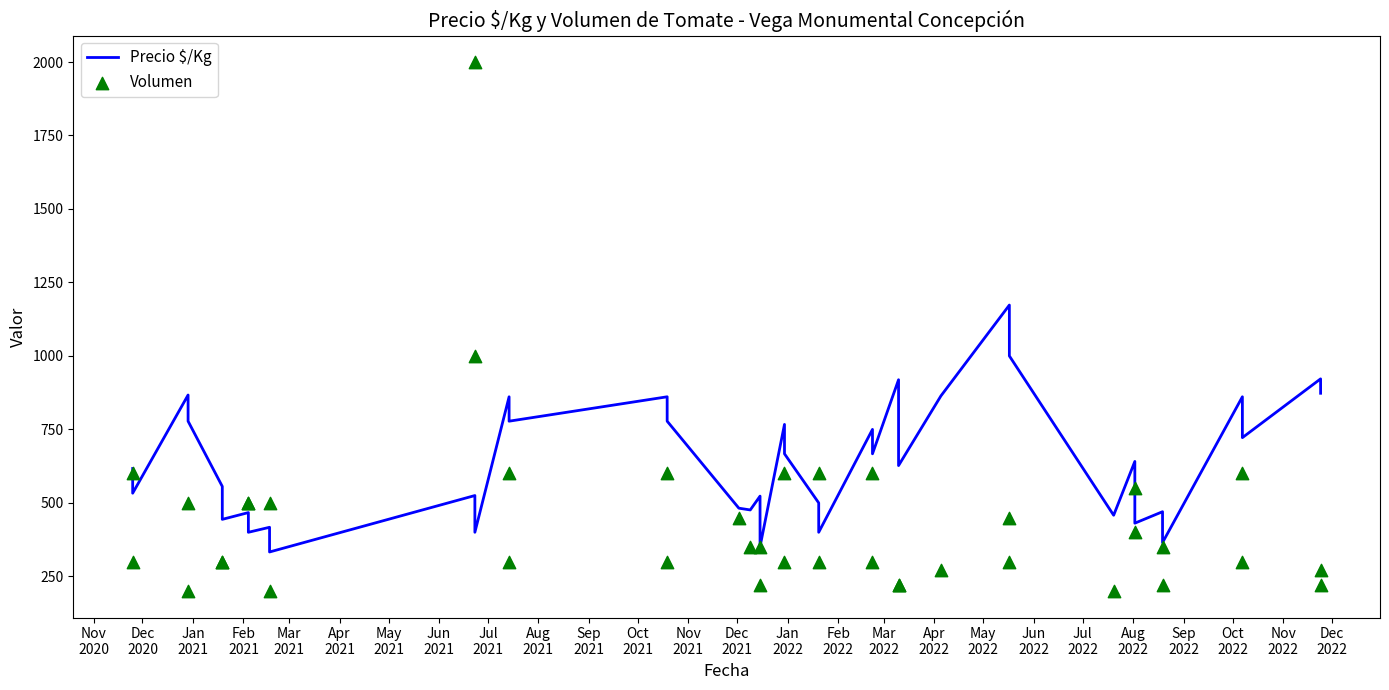

Is the value of Precio $/Kg at 38 greater than the value of Volumen at 35?

Yes